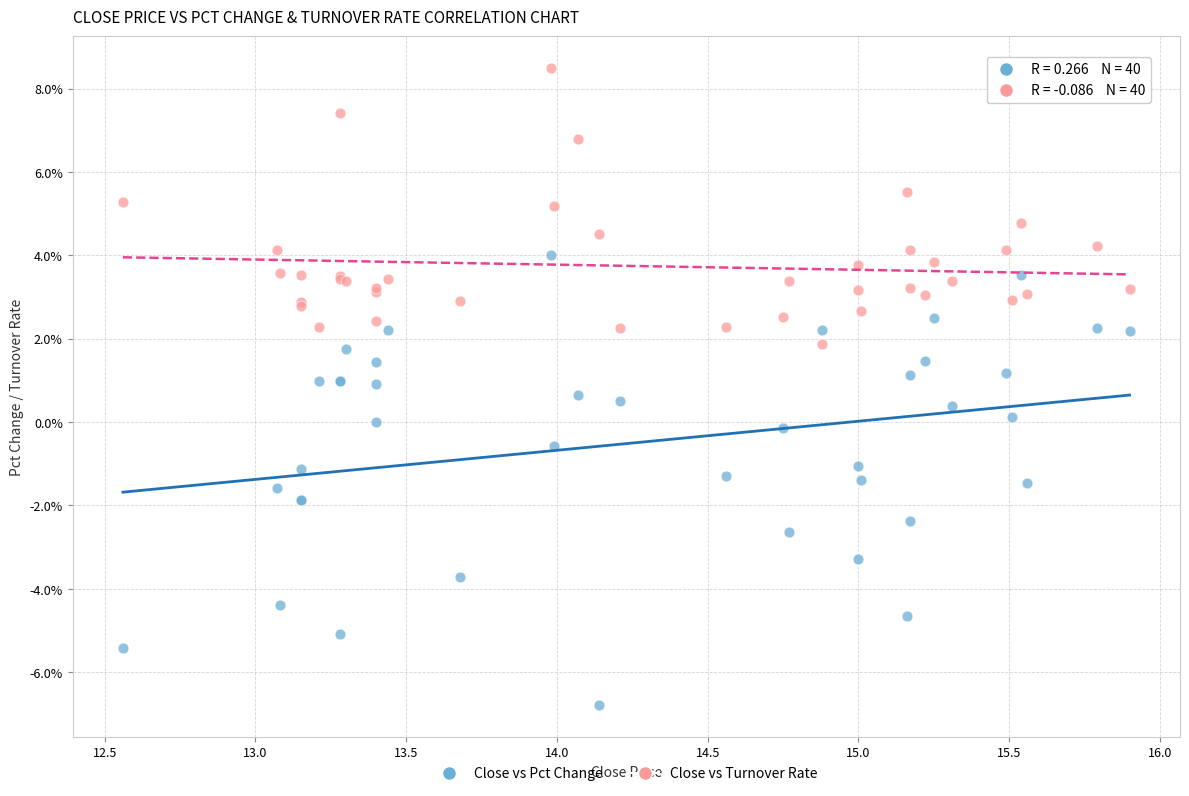

Which series has the widest spread of Y values?

Close vs Pct Change